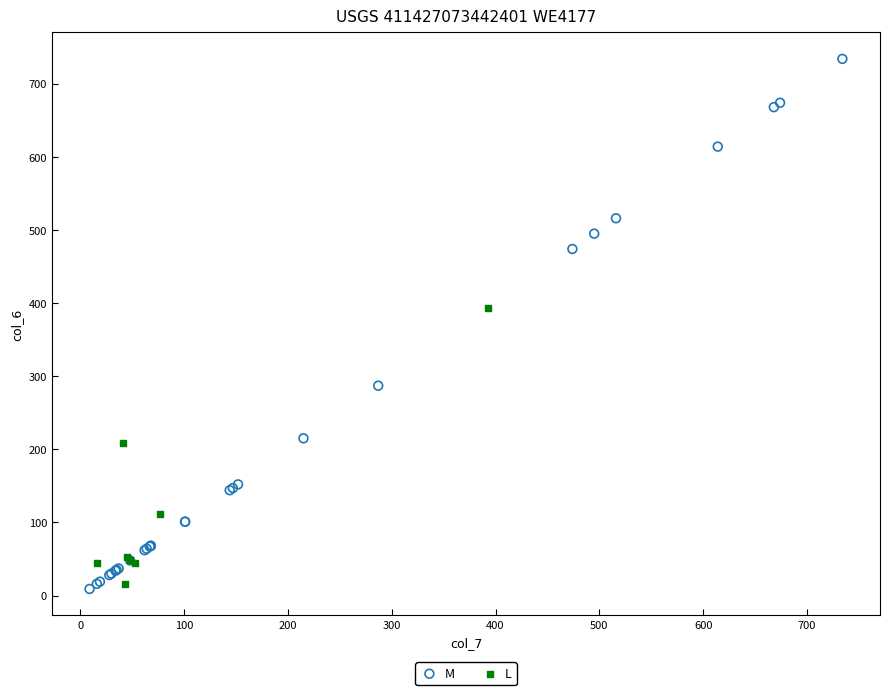

Which series contains the highest Y value?

M